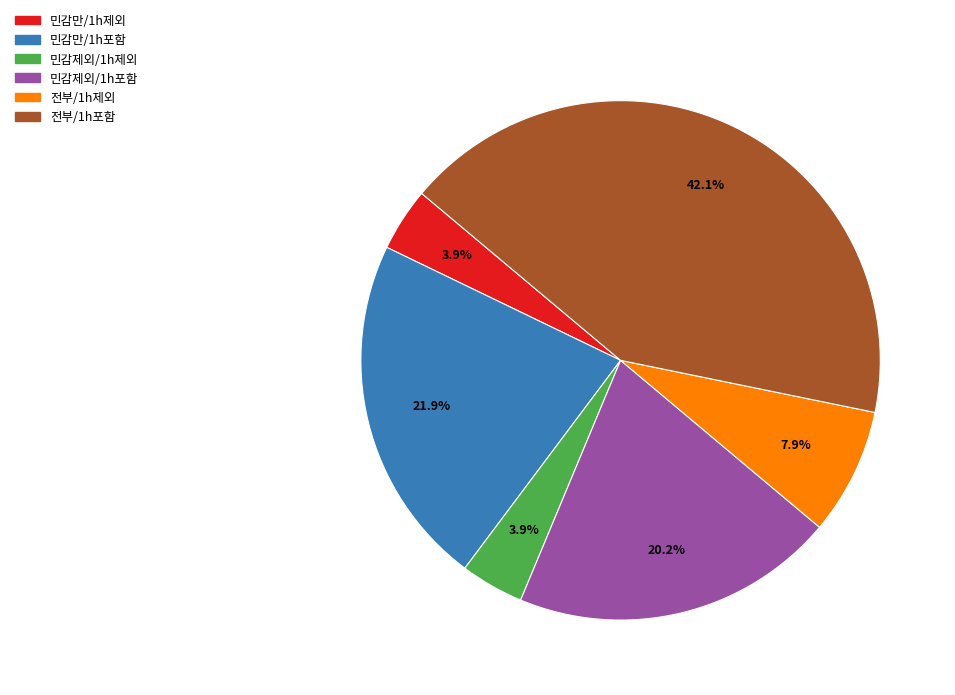

Is 전부/1h제외 the majority of the pie?

No